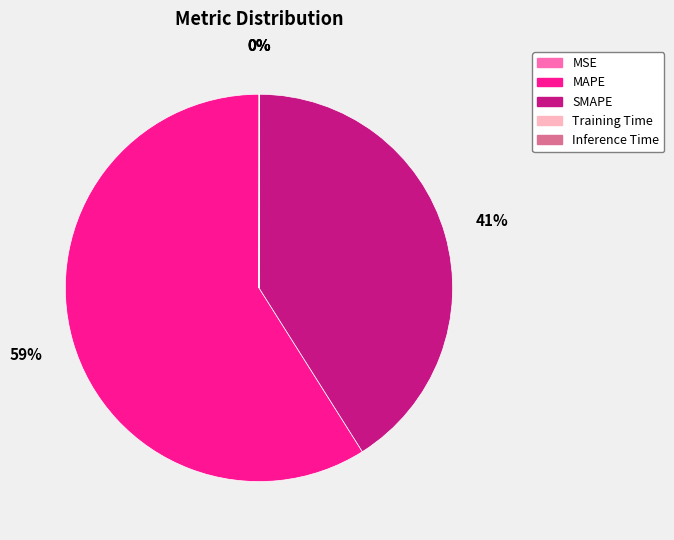

To the nearest percent, what is the average slice percentage?

20%